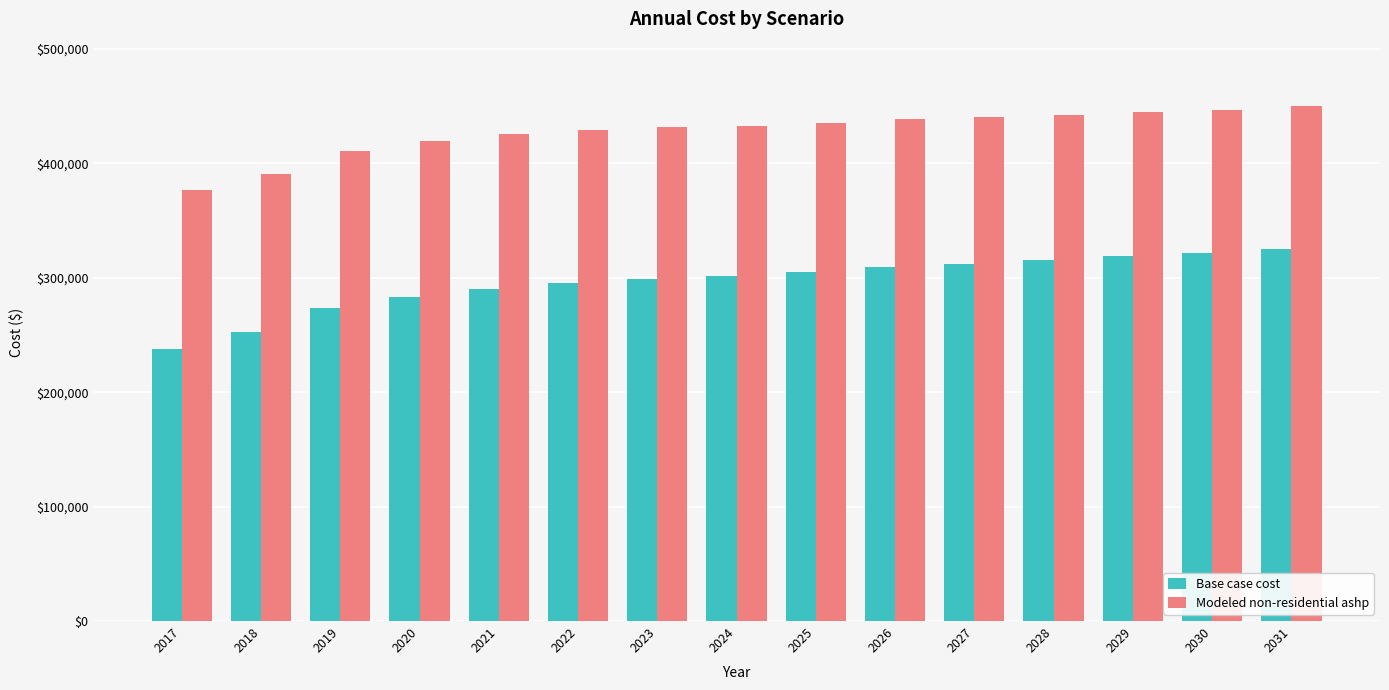

At how many categories does at least one series exceed 317914?

15